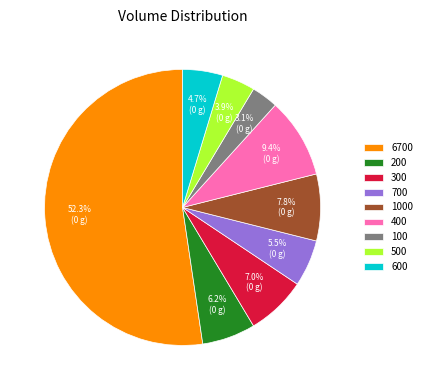

Which category has the biggest portion of the pie?

6700